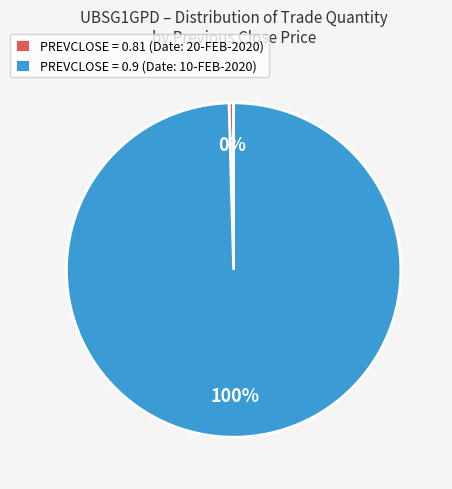

What percentage is the PREVCLOSE = 0.9 (Date: 10-FEB-2020) slice, to the nearest percent?

100%